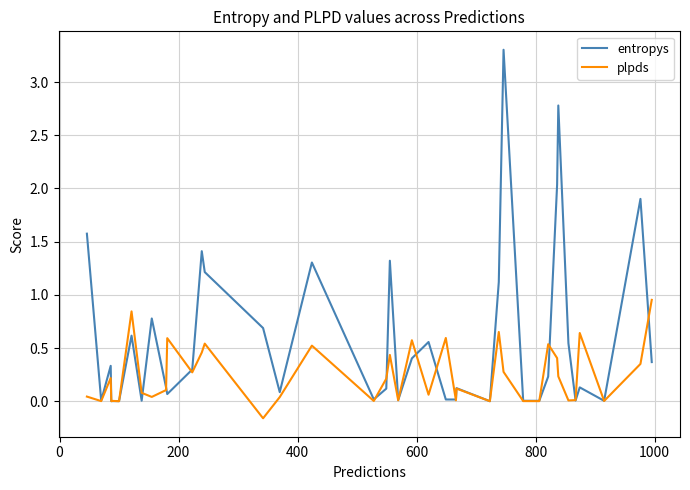

List the series in order of their peak value, highest first.

entropys, plpds